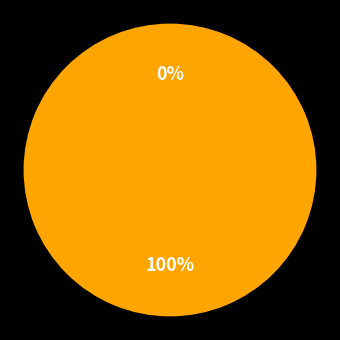

The 1343329 slice represents 93% of the pie. True or false?

False